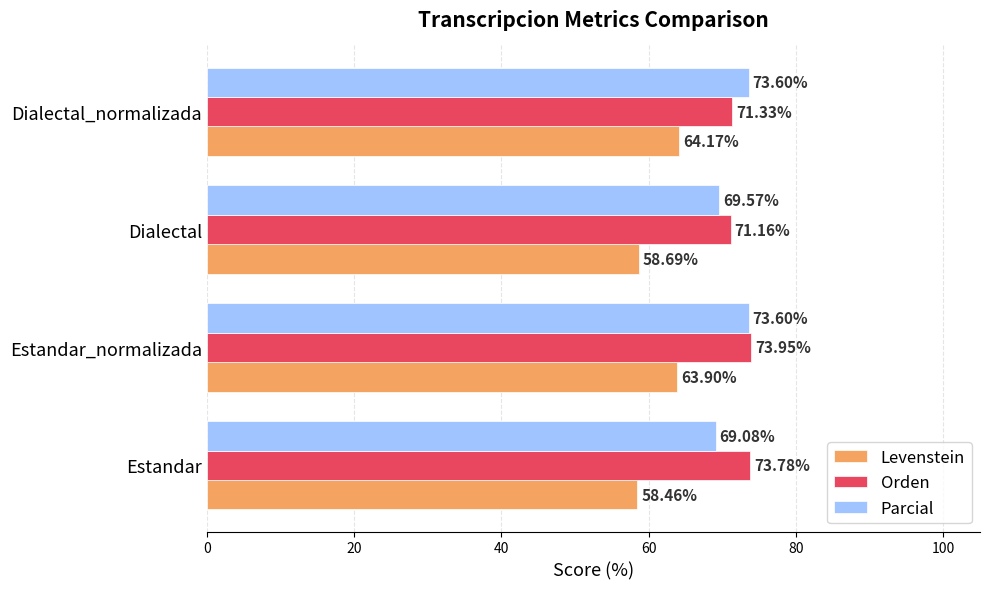

Rank the series by their maximum value, from lowest to highest.

Levenstein, Parcial, Orden